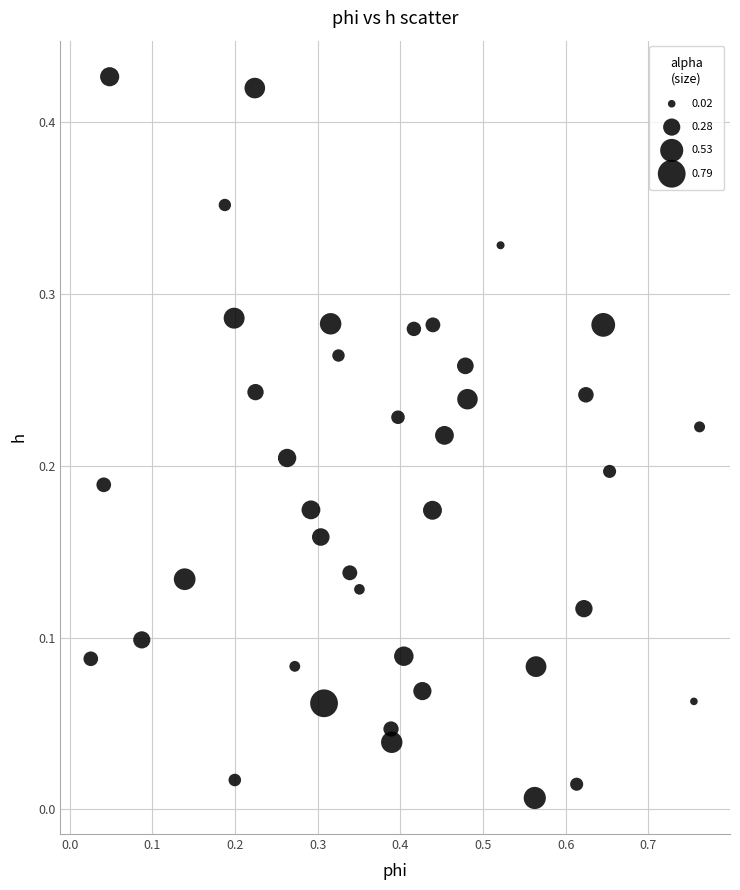

What is the range of X values (max minus min)?

0.7